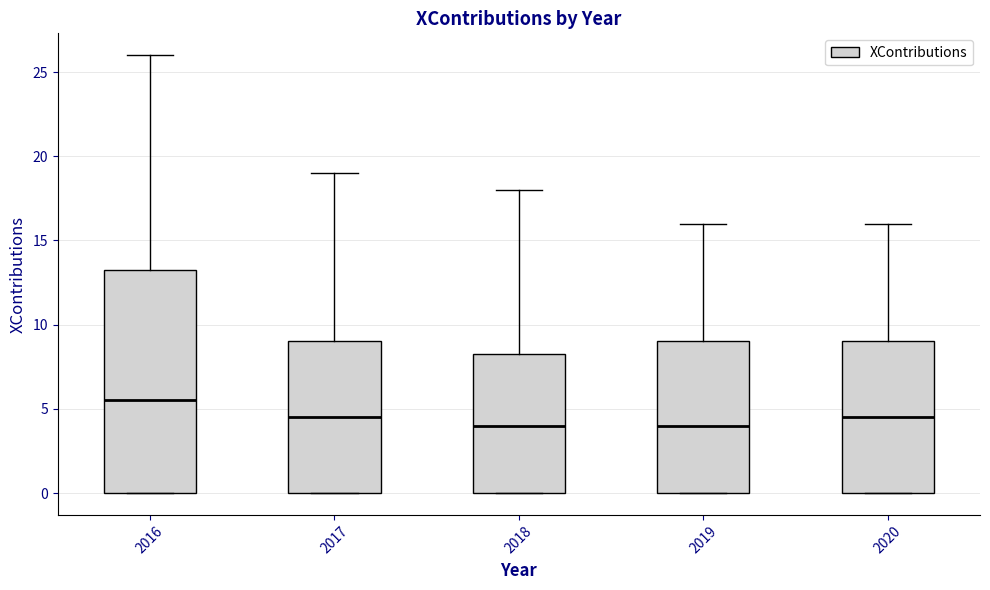

Where does the median line of the box at x = 2019 sit on the y-axis? The values are not printed on the chart, so give them approximately, as read against the axis.

4.0